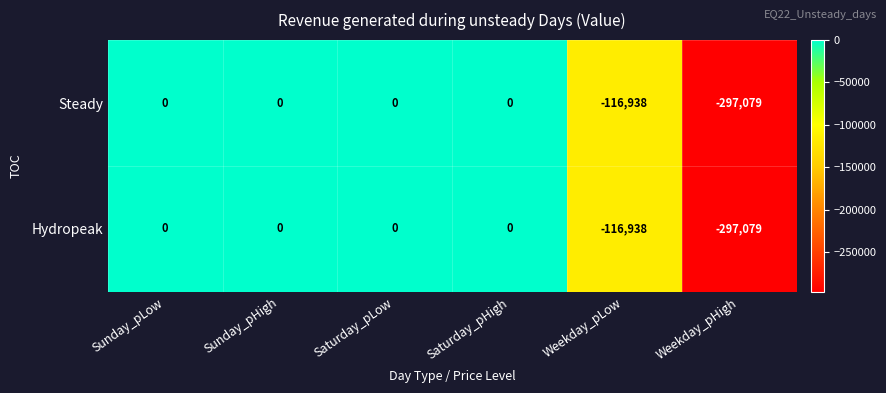

Reading left to right, transcribe all the data shown in this chart.

Steady: Sunday_pLow=0	Sunday_pHigh=0	Saturday_pLow=0	Saturday_pHigh=0	Weekday_pLow=-116938	Weekday_pHigh=-297079
Hydropeak: Sunday_pLow=0	Sunday_pHigh=0	Saturday_pLow=0	Saturday_pHigh=0	Weekday_pLow=-116938	Weekday_pHigh=-297079